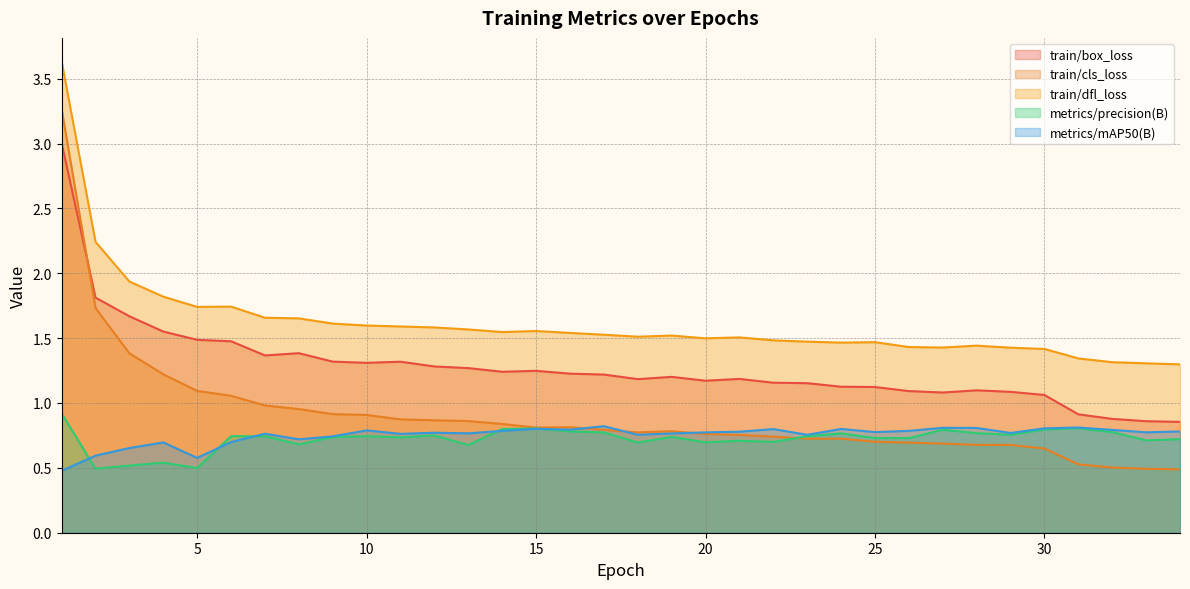

Is the value of metrics/precision(B) at 28 greater than the value of train/box_loss at 14?

No